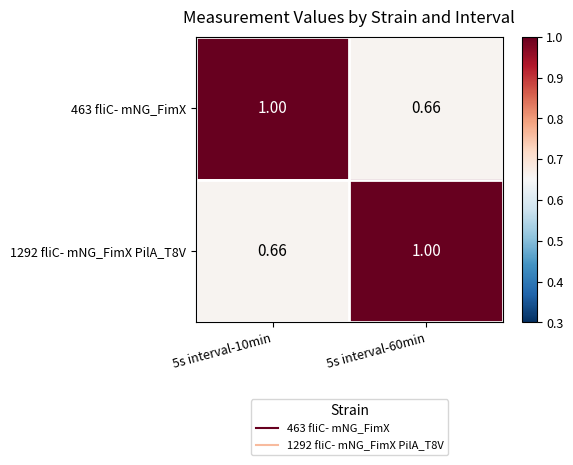

Is the value of 463 fliC- mNG_FimX at 5s interval-60min greater than the value of 1292 fliC- mNG_FimX PilA_T8V at 5s interval-60min?

No